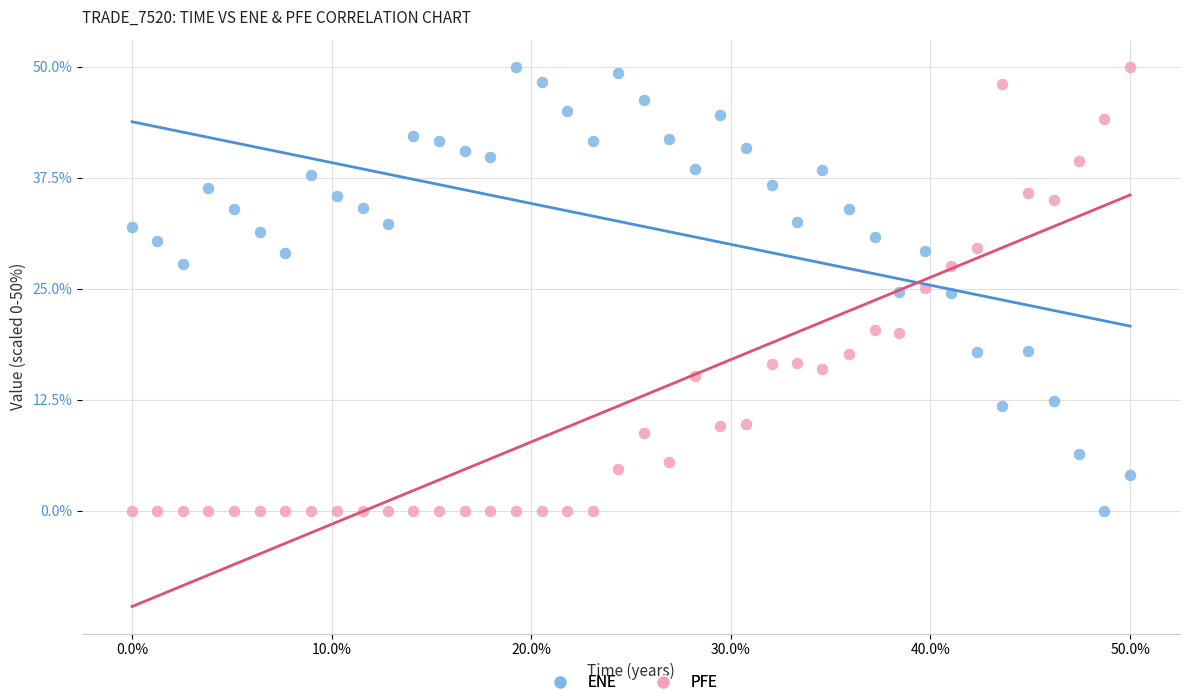

Across all data points, what is the range of Y values (max minus min)?

50.0